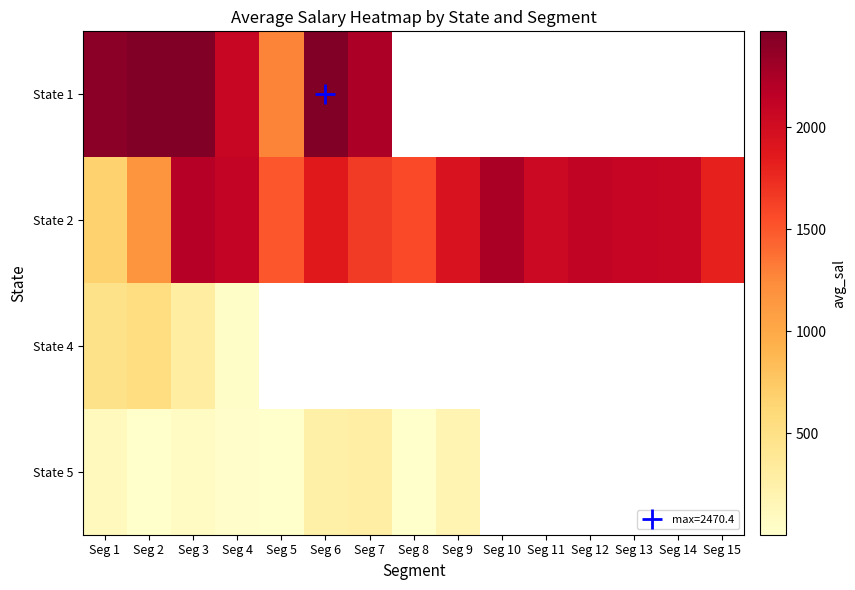

How many values in State 1 are above zero?

7